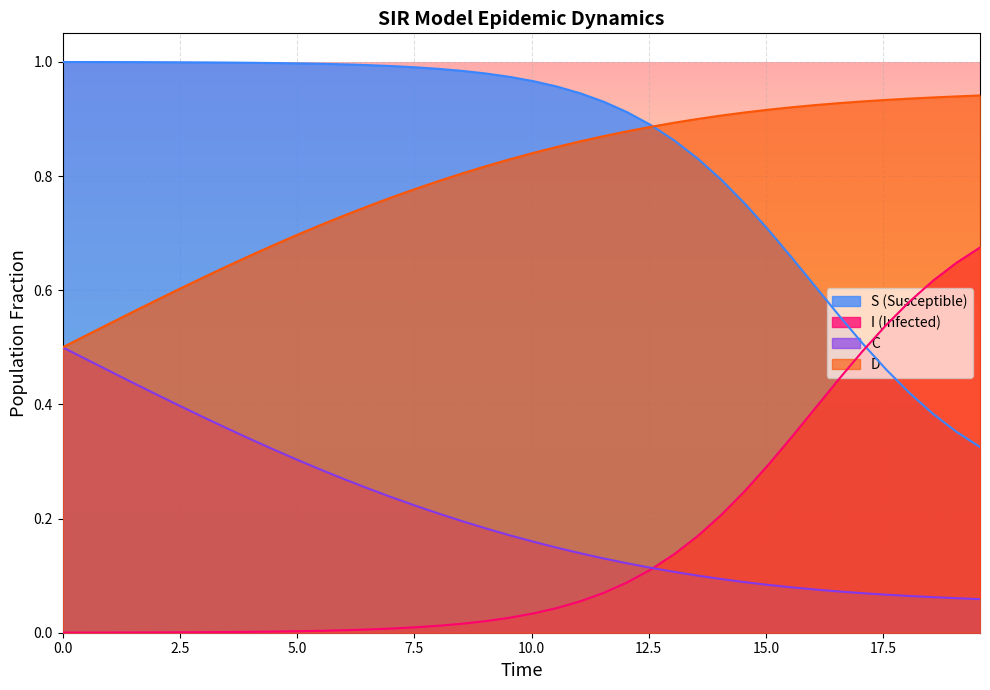

Rank the series by their maximum value, from highest to lowest.

S (Susceptible), D, I (Infected), C